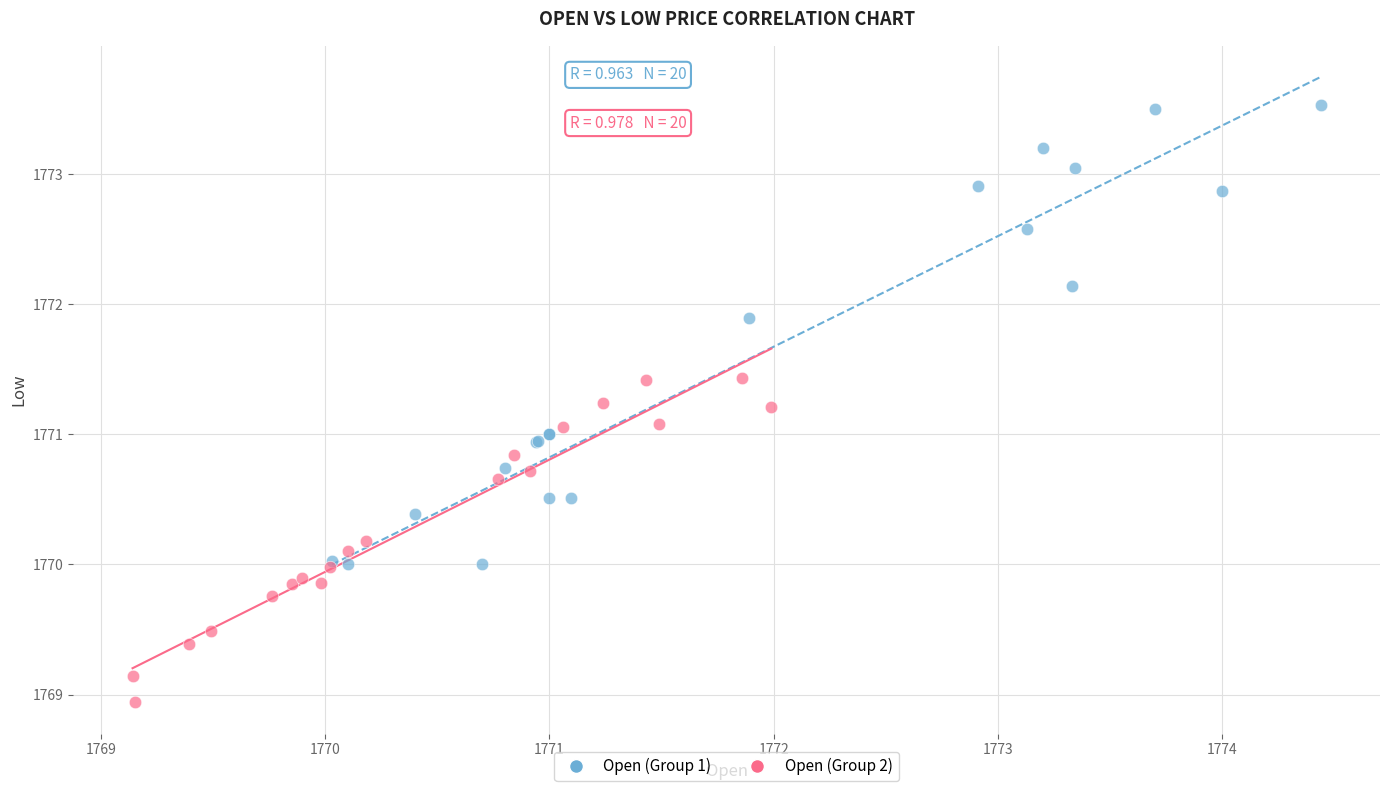

What are all the series names shown in the legend?

Open (Group 1), Open (Group 2)